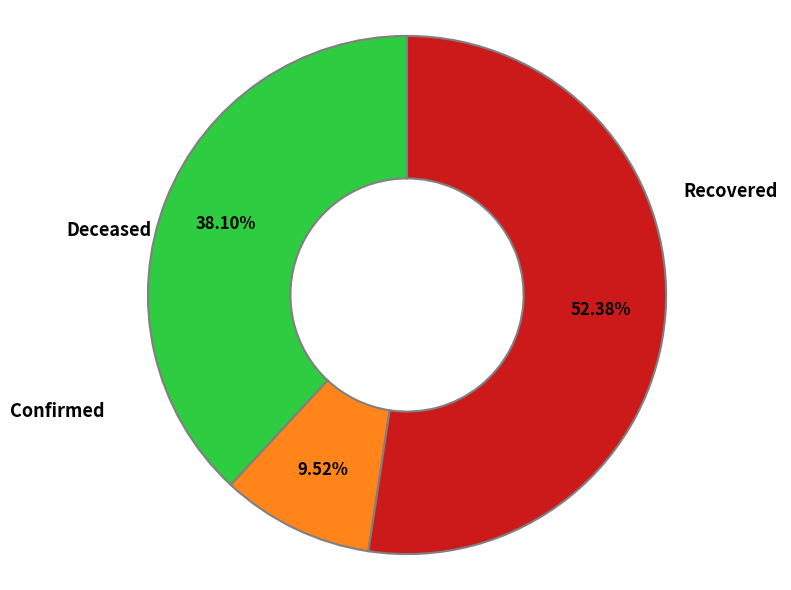

Does any single category account for the majority?

Yes